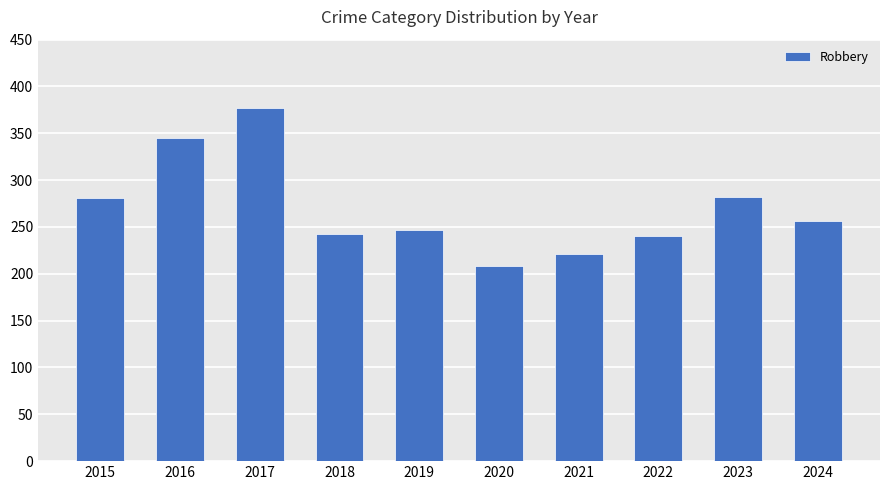

Is it true that the value at 2021 is 221?

True